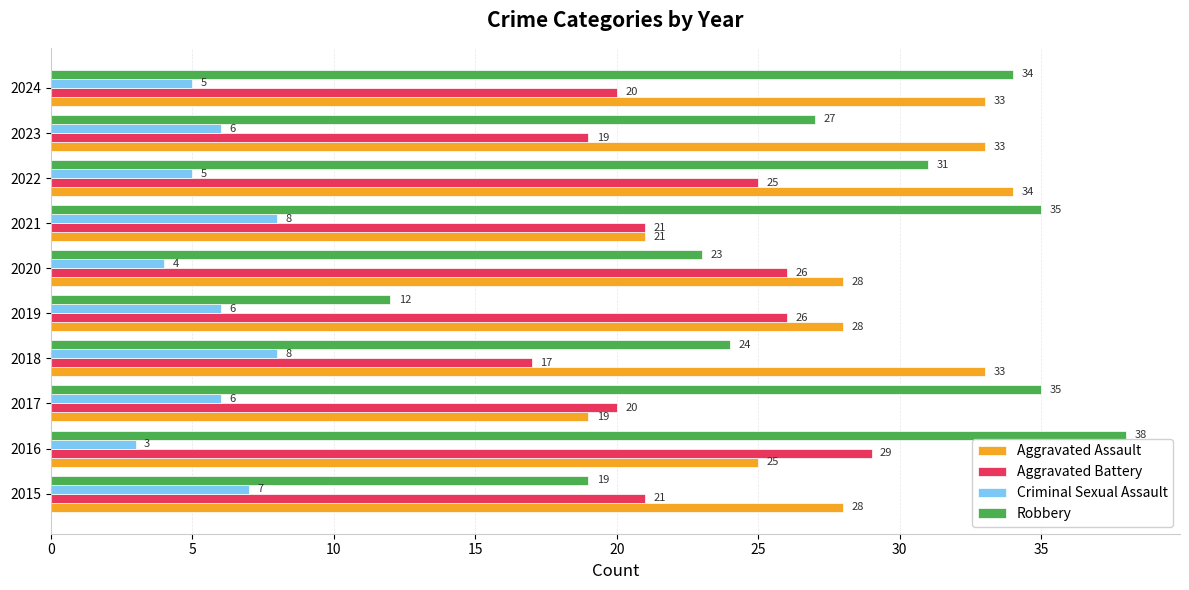

What is the lowest value of the Robbery series?

12